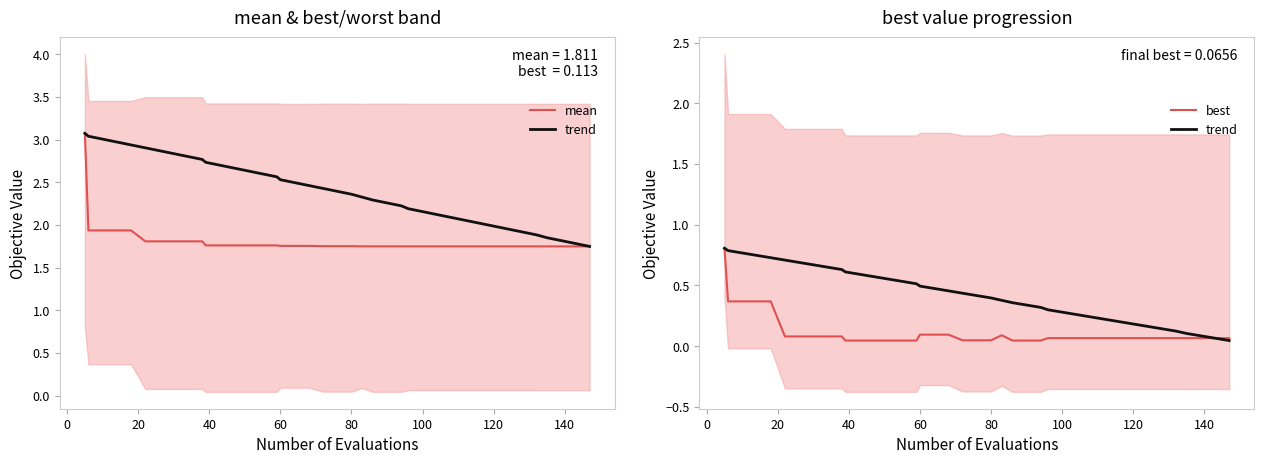

Rank the series by their maximum value, from lowest to highest.

trend, best, mean